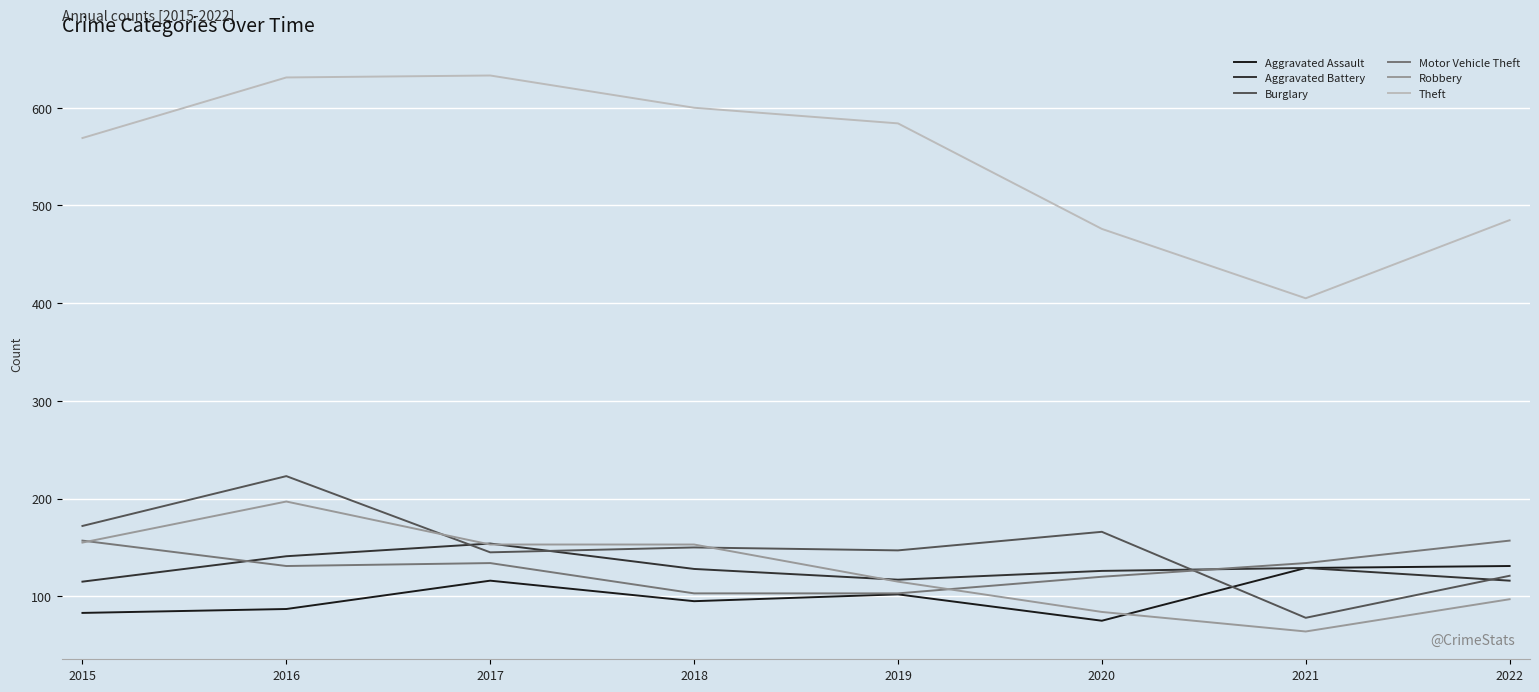

What are all the series names shown in the legend?

Aggravated Assault, Aggravated Battery, Burglary, Motor Vehicle Theft, Robbery, Theft